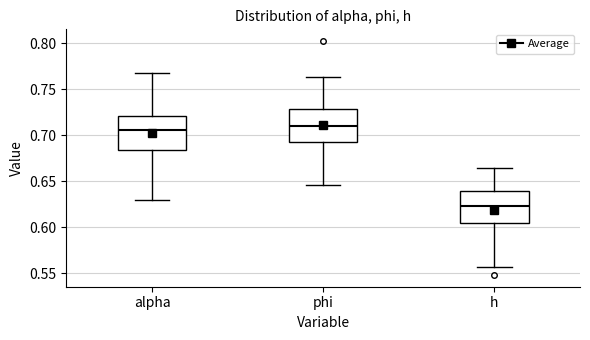

Reading left to right, transcribe this box plot: for each box, give where its median line is, the range the box spans, and where its two whiskers end, as read against the y-axis. The values are not printed on the chart, so give them approximately, as read against the axis.

alpha: median 0.705, box 0.685 to 0.720, whiskers 0.630 to 0.770
phi: median 0.710, box 0.695 to 0.730, whiskers 0.645 to 0.765
h: median 0.625, box 0.605 to 0.640, whiskers 0.555 to 0.665